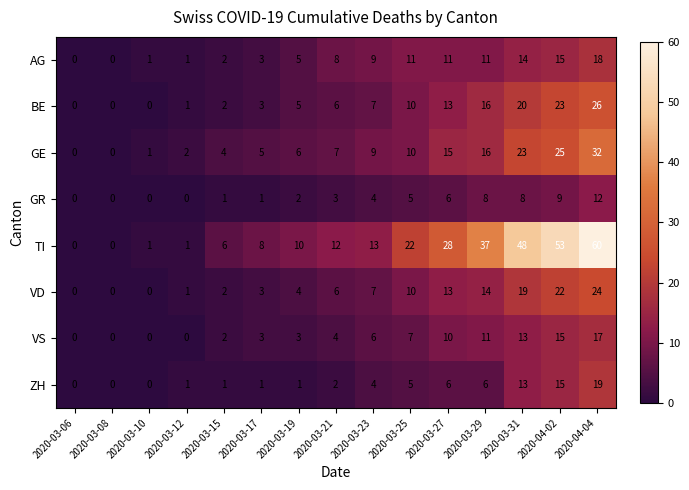

List the series in order of their peak value, lowest first.

GR, VS, AG, ZH, VD, BE, GE, TI